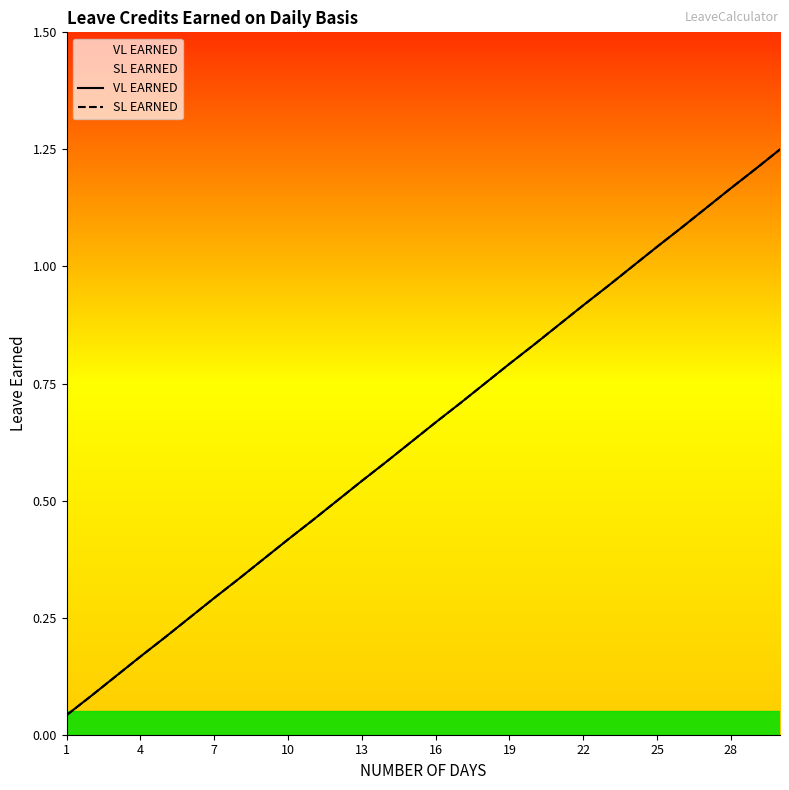

What is the sum of all VL EARNED values?

19.4